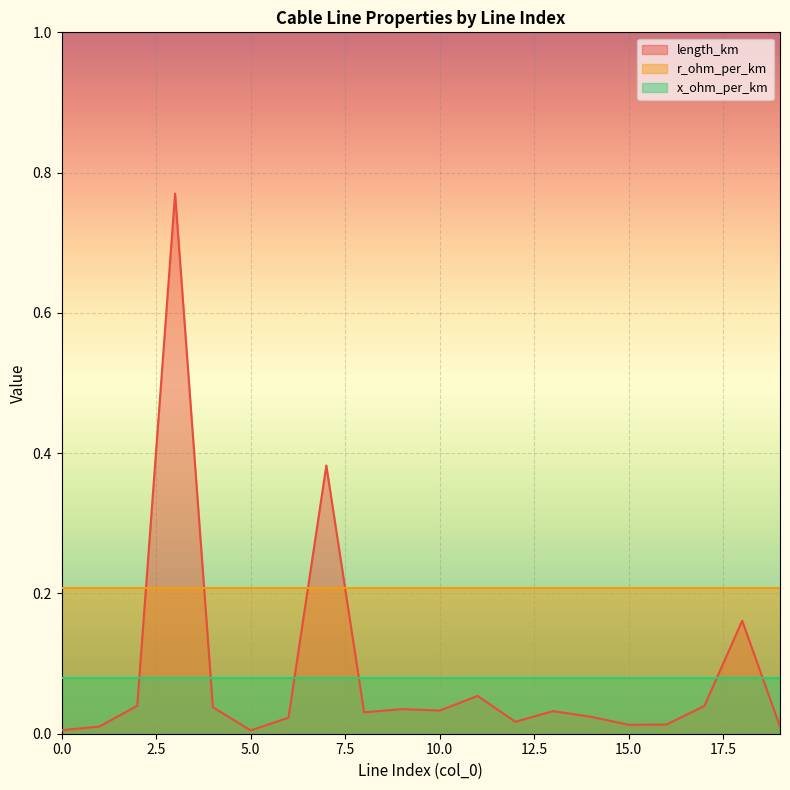

What is the sum of the r_ohm_per_km values at 1 and 2?

0.4